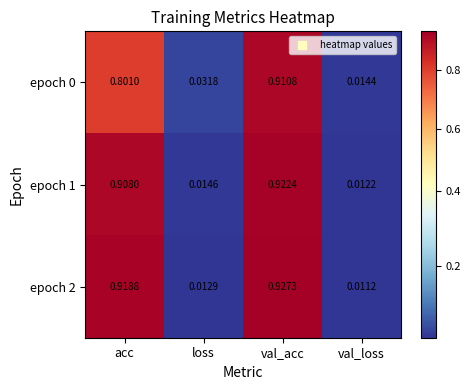

At which category does the chart reach its peak across all series?

val_acc